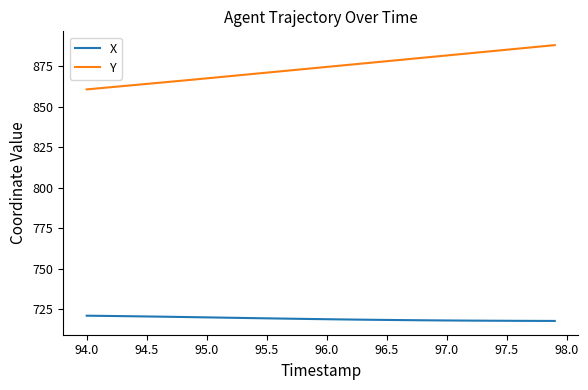

What is the smallest value displayed?

717.7